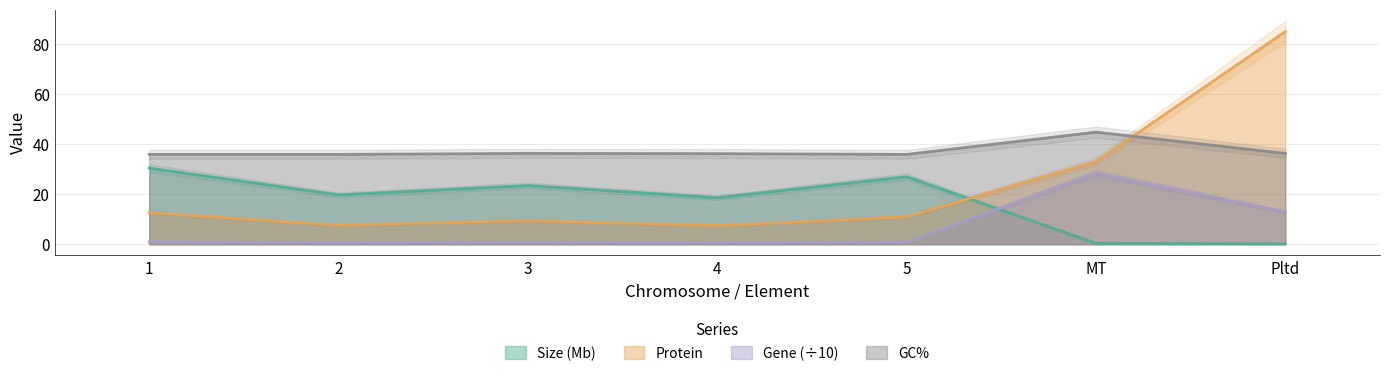

What is the value of the Size (Mb) point at the 3rd from the left?

23.5